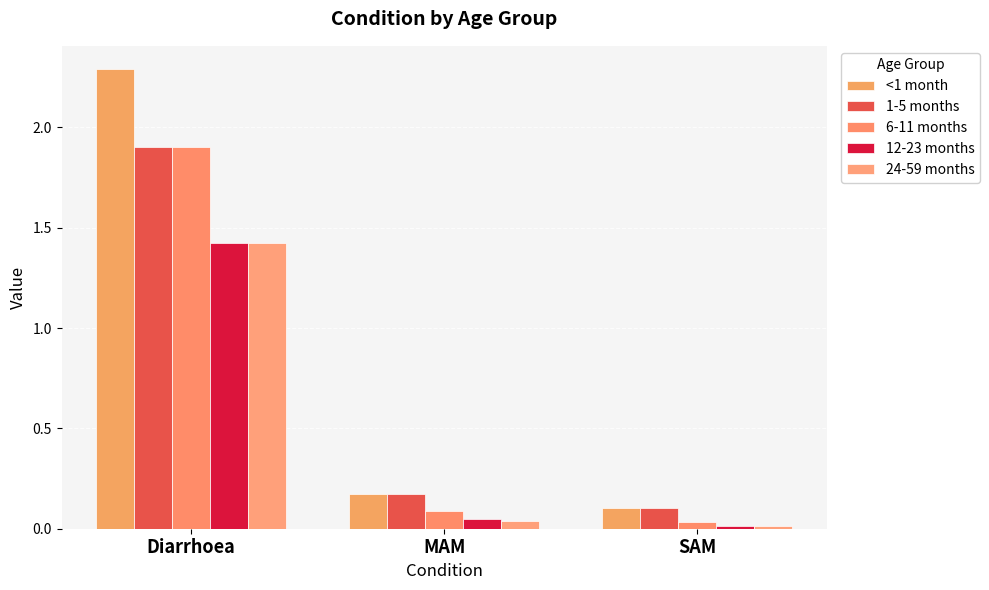

Does the chart contain any negative values?

No